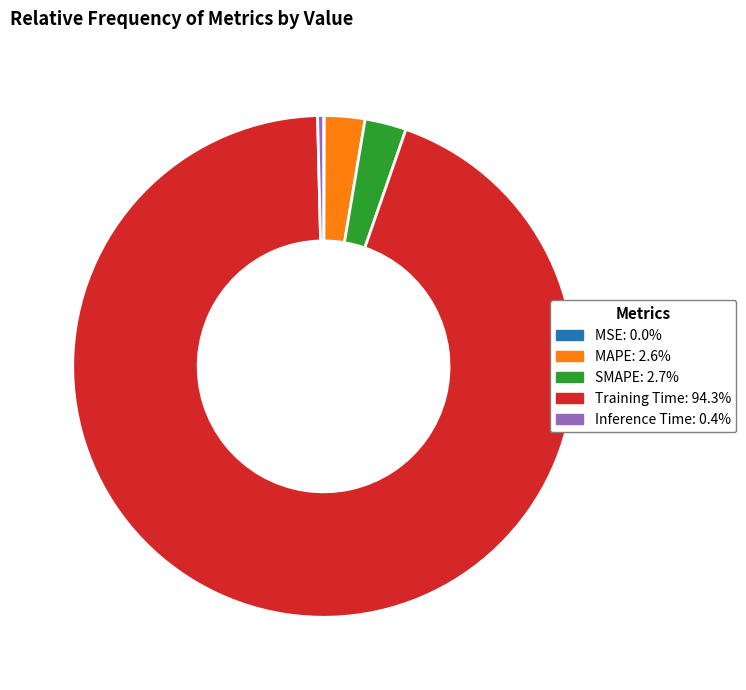

Which has a higher value, MAPE or Inference Time?

MAPE